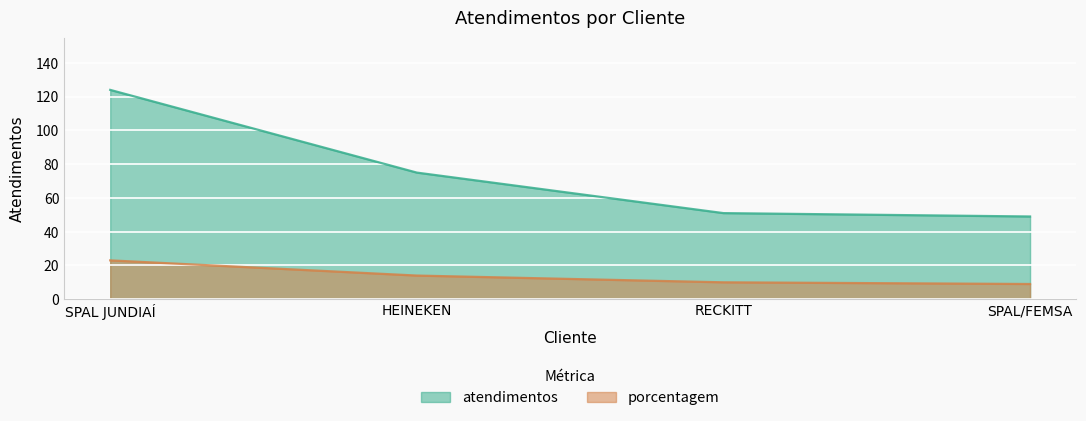

What is the spread (max minus min) of values at RECKITT?

41